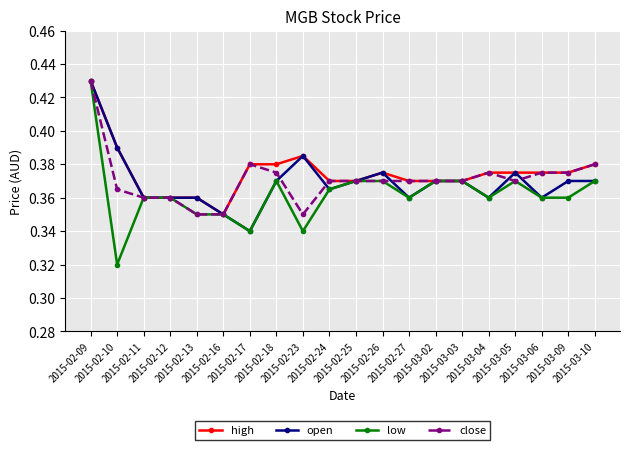

At which label does high reach its minimum?

2015-02-16